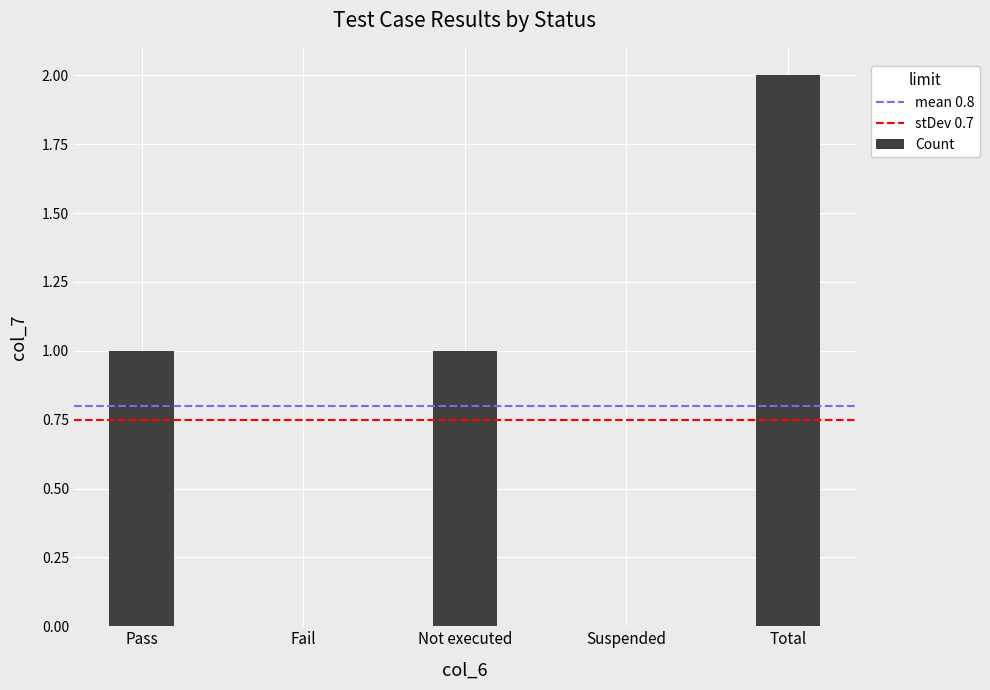

What is the maximum value shown in the chart?

2